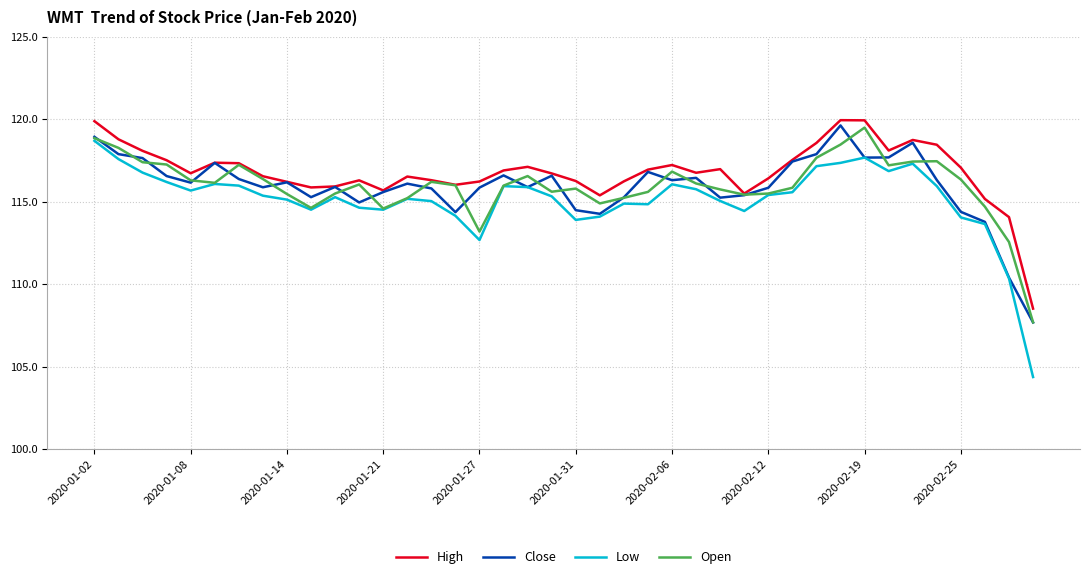

True or false: High and Low cross at least once.

False